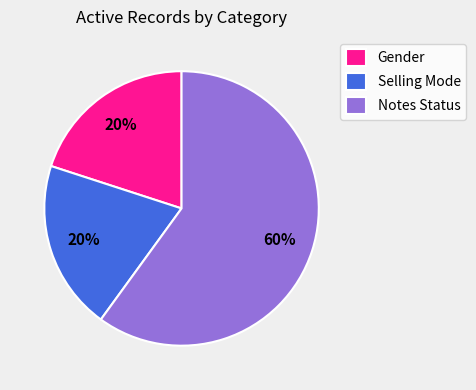

What percentage is the Gender slice, to the nearest percent?

20%